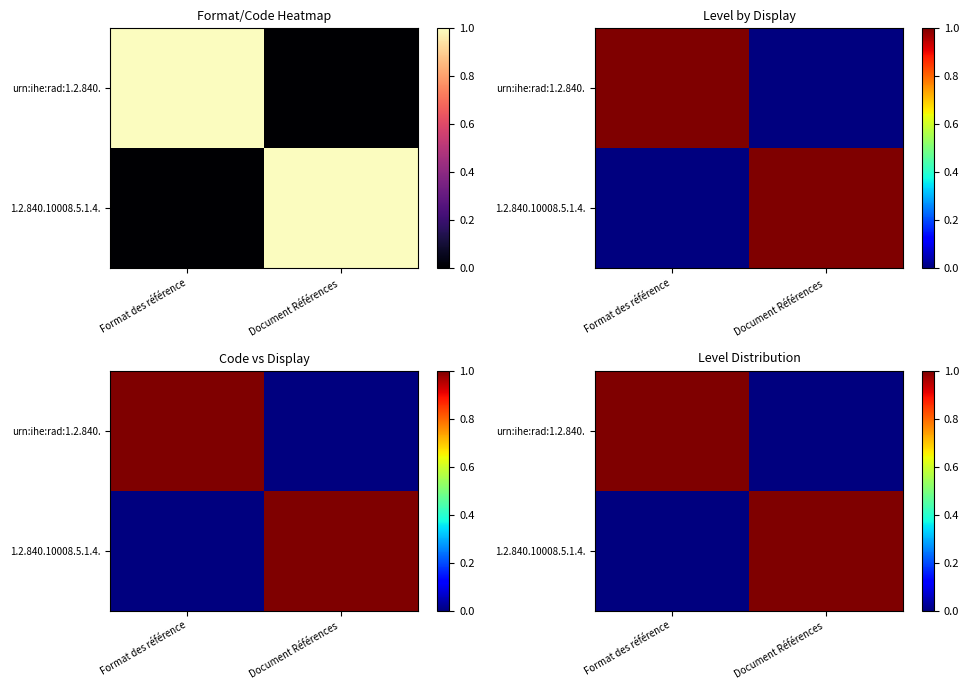

At which label does 1.2.840.10008.5.1.4. reach its peak?

Document Références